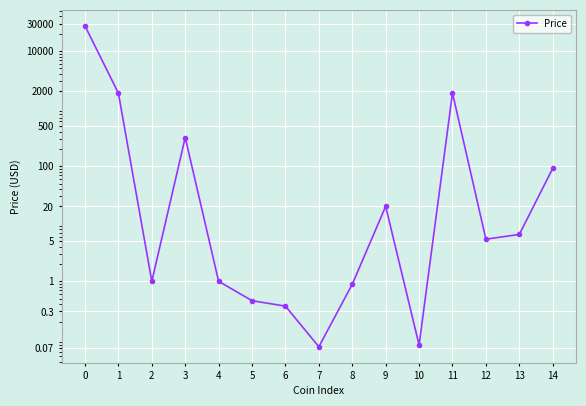

What is the difference between the values at 5 and 11?

1867.8